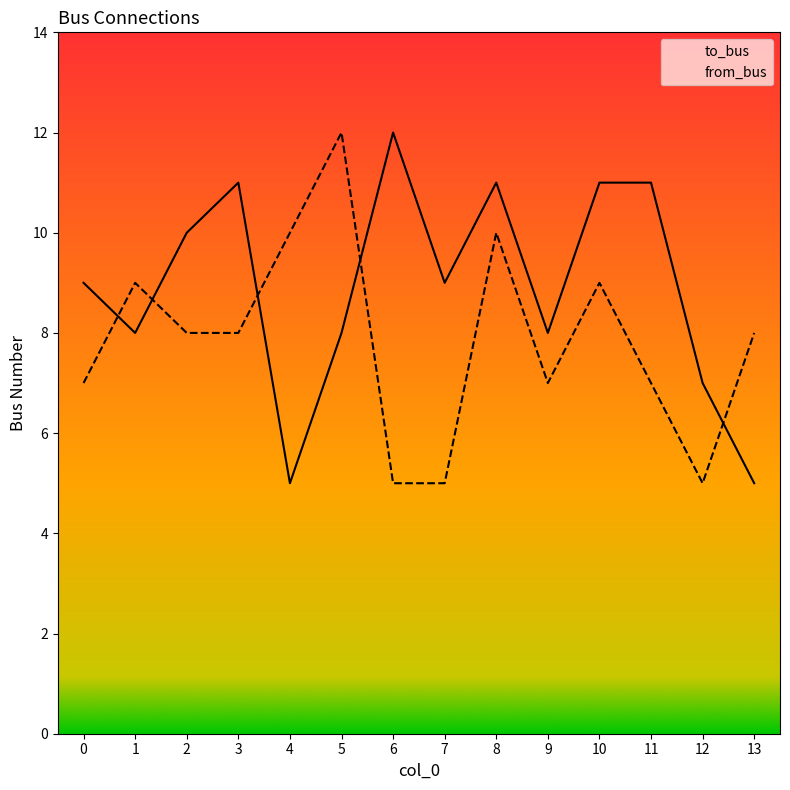

Which category has the highest value in the from_bus series?

5